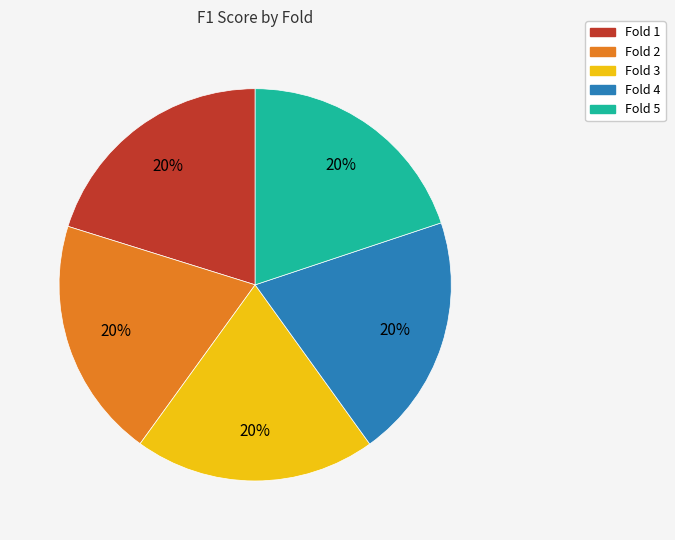

Does Fold 5 represent more than half of the total?

No